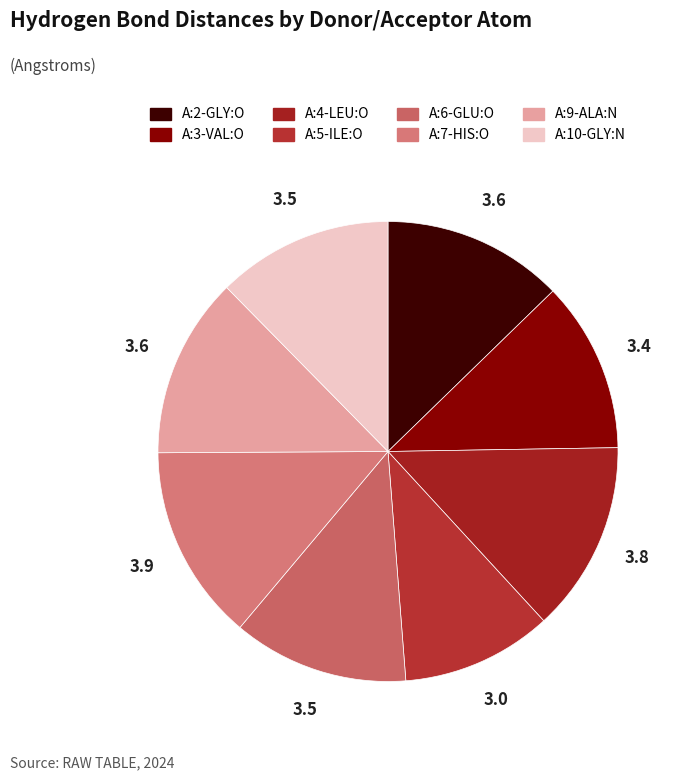

Approximately how many times larger is the value at A:9-ALA:N compared to A:3-VAL:O?

1.1